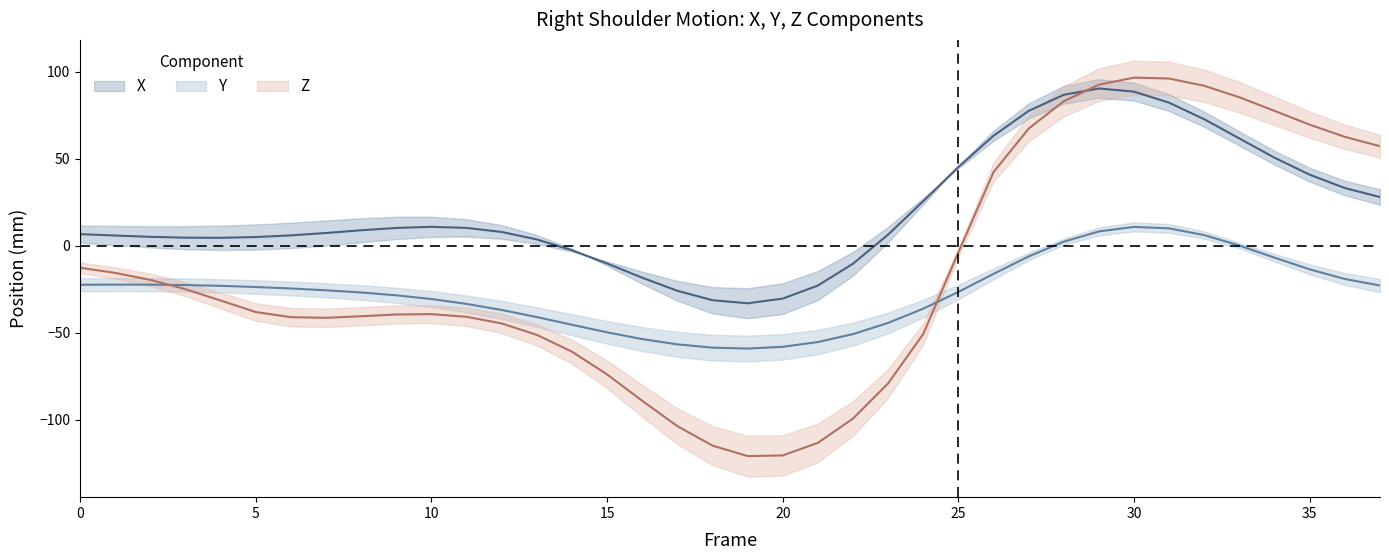

True or false: Y has a value of -37.8 at 17.

False